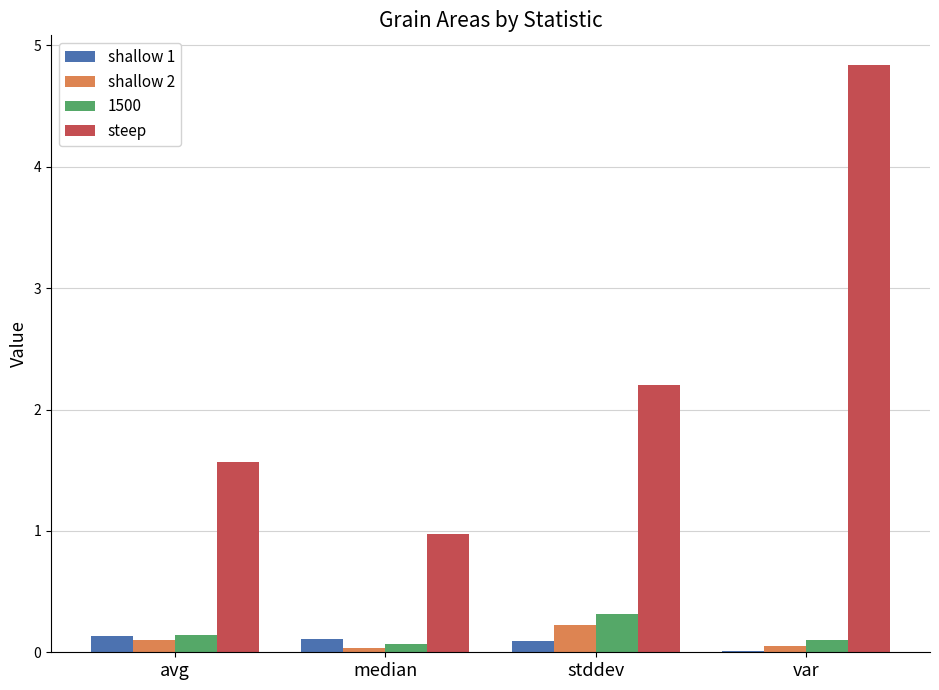

What is the maximum value for steep?

4.8